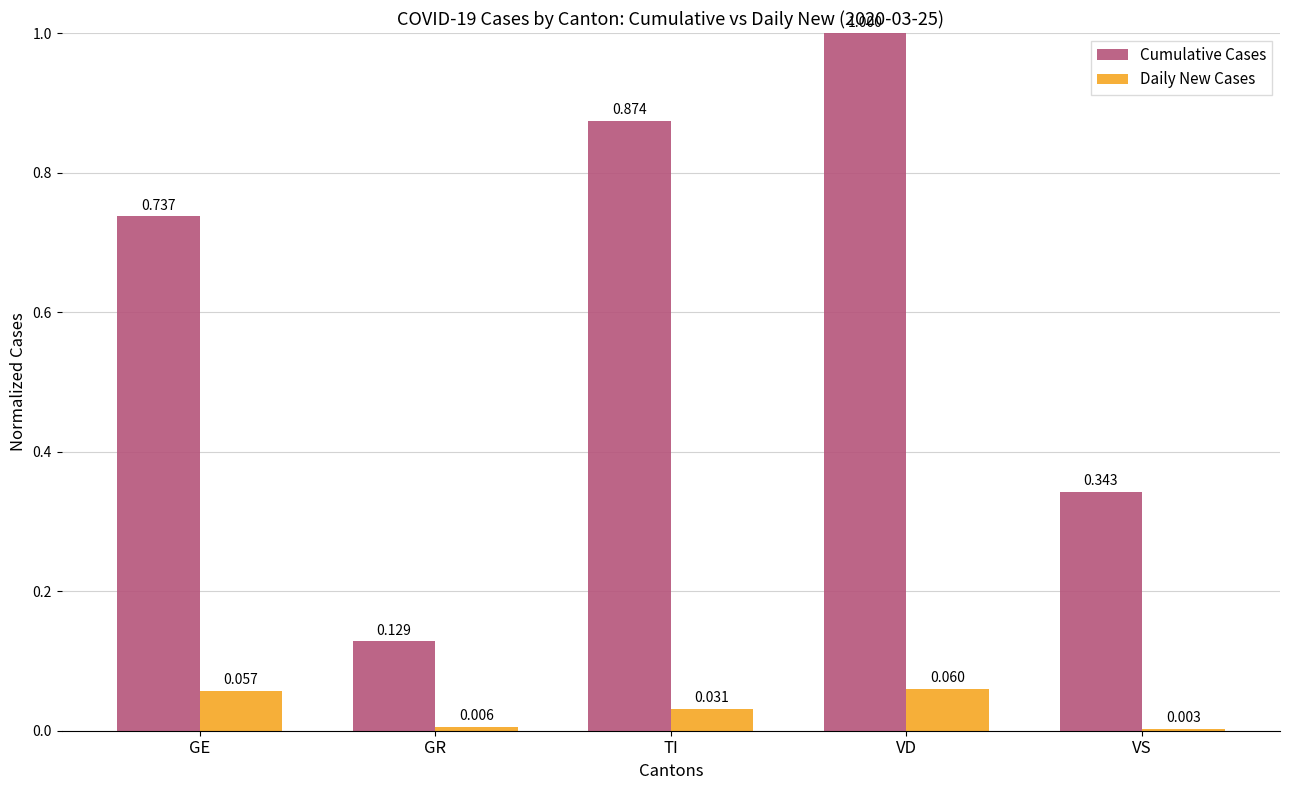

Between VD and VS, which series saw the biggest shift?

Cumulative Cases